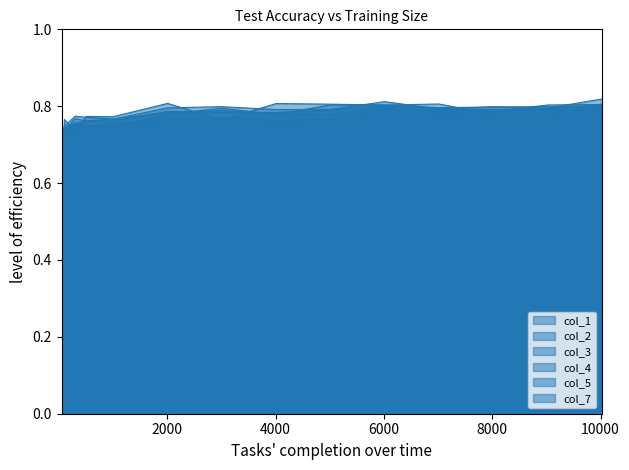

Which series has the largest total across all categories?

col_4